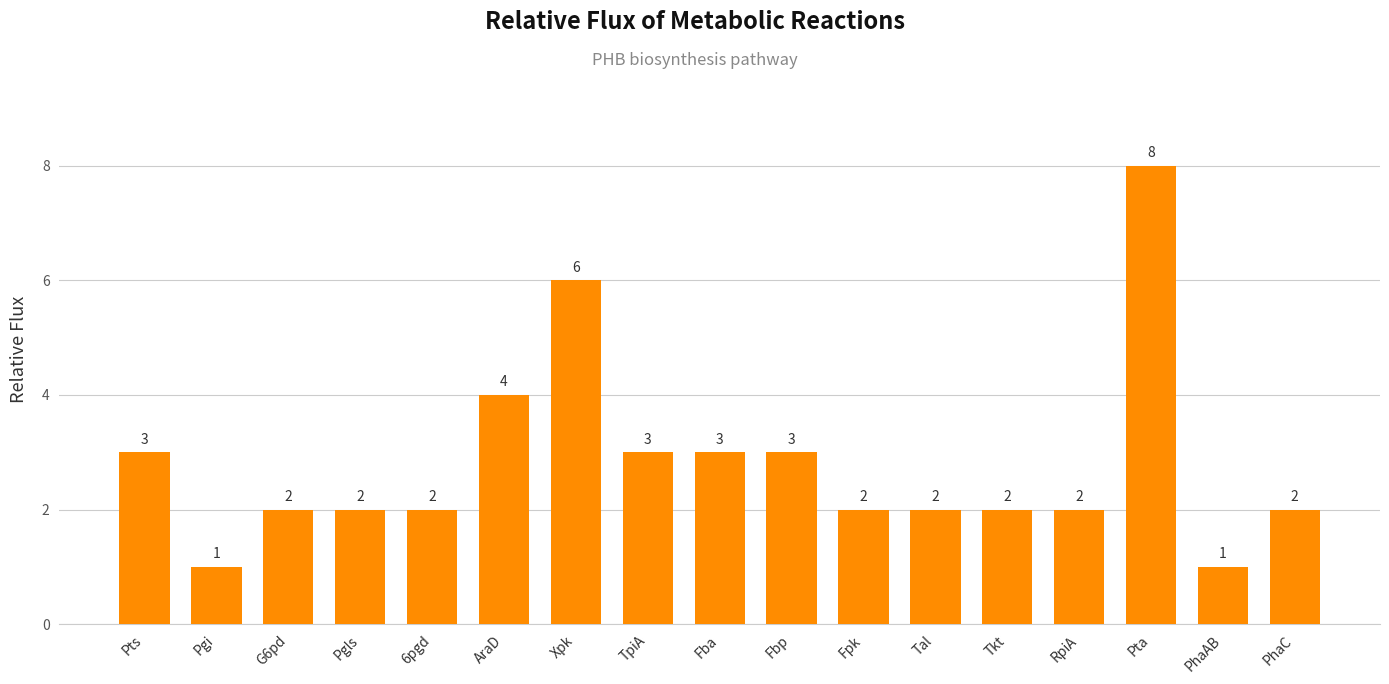

At which category does the chart reach its peak across all series?

Pta